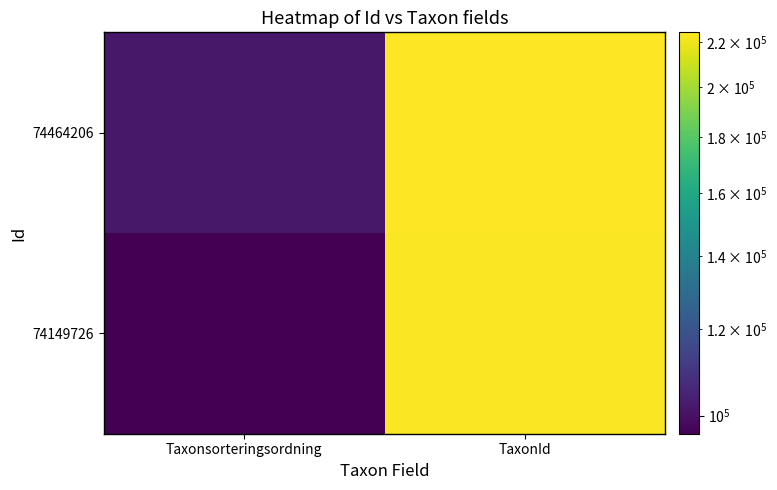

Reading left to right, transcribe all the data shown in this chart.

74149726: Taxonsorteringsordning=96254	TaxonId=223597
74464206: Taxonsorteringsordning=101692	TaxonId=224416